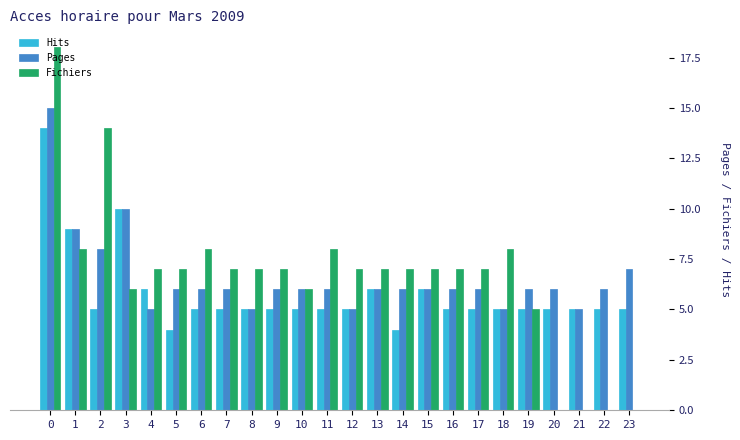

What is the sum of all Pages values?

158